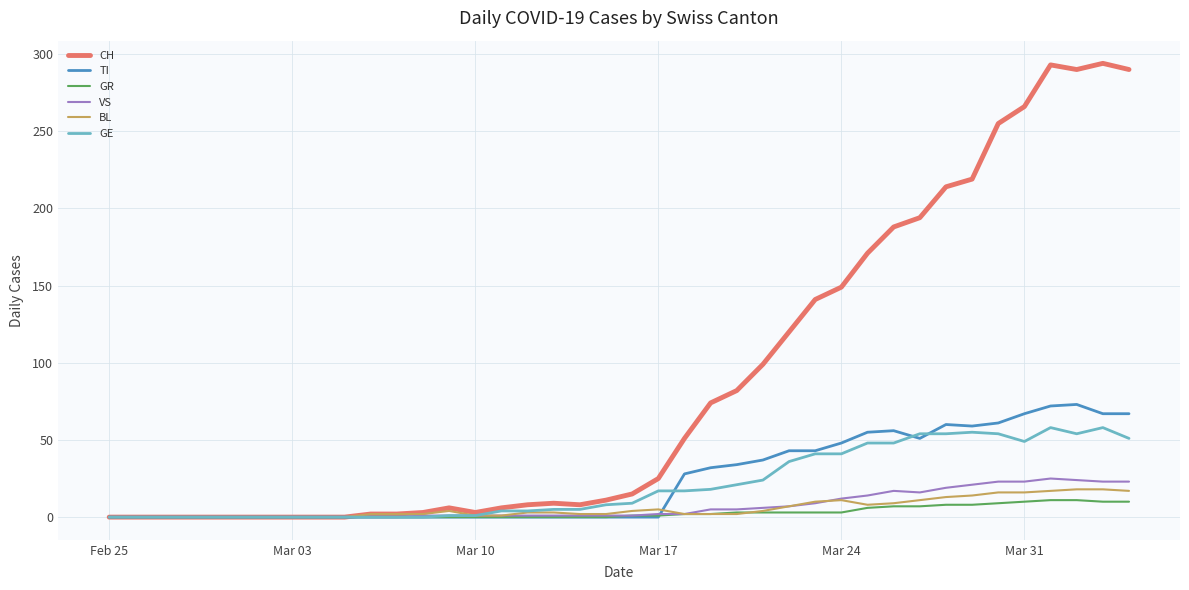

What is the highest value of the TI series?

73